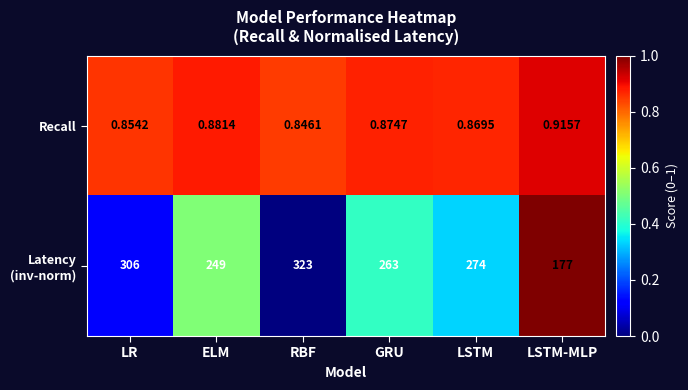

Which category has the highest value across all series?

RBF